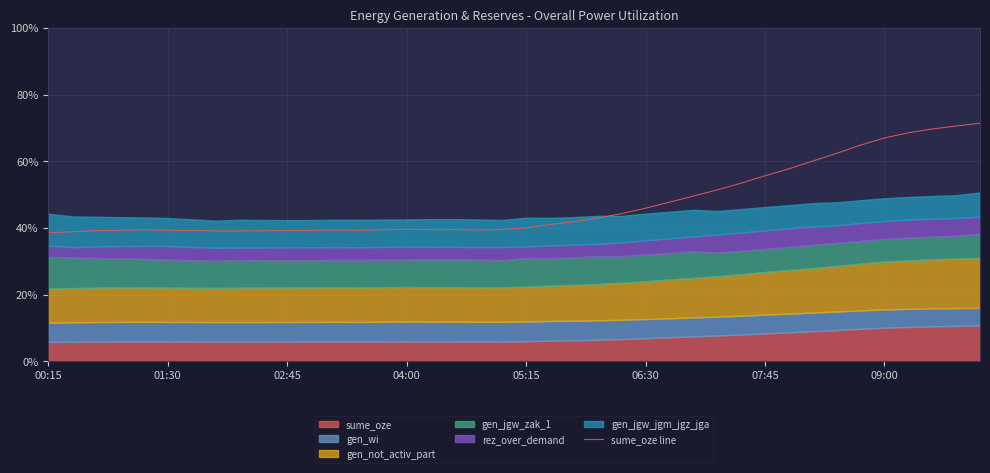

The value at 32 is 60.0. True or false?

True